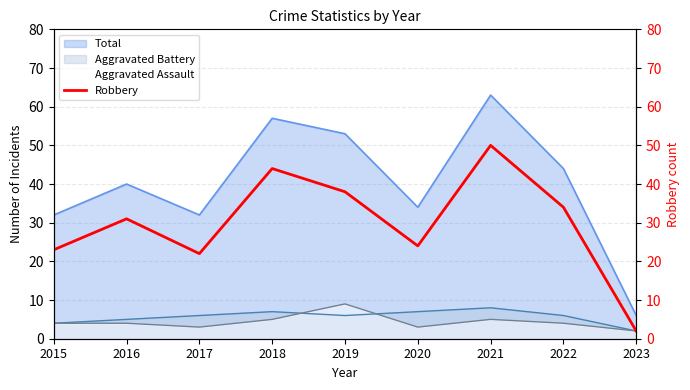

What is the minimum value for Total?

6